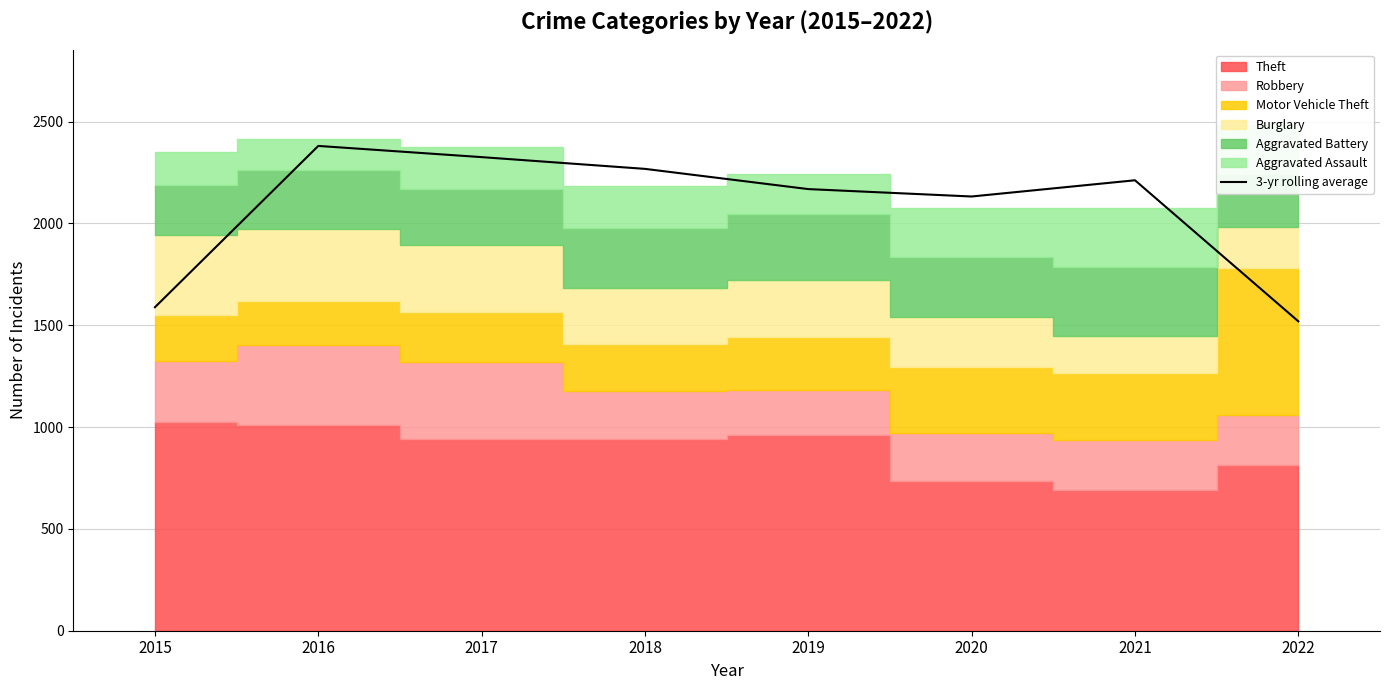

What is the difference between the values at 2018 and 2016?

112.7